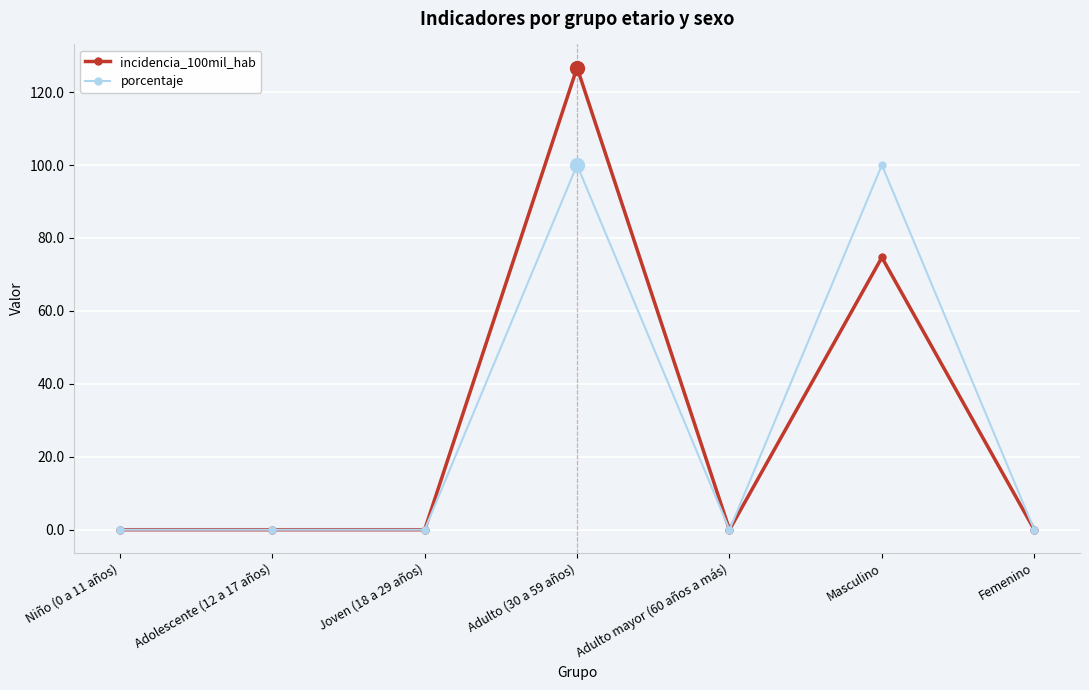

How many categories are shown in the chart?

7